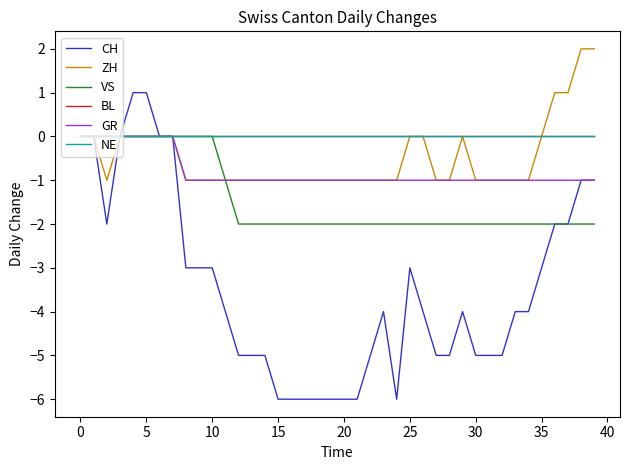

What is the minimum value for CH?

-6